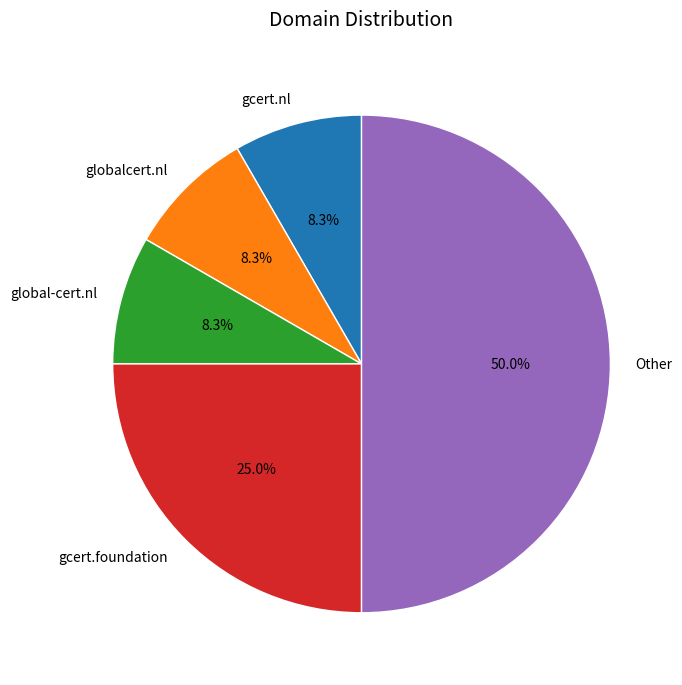

How many slices are in this pie chart?

5